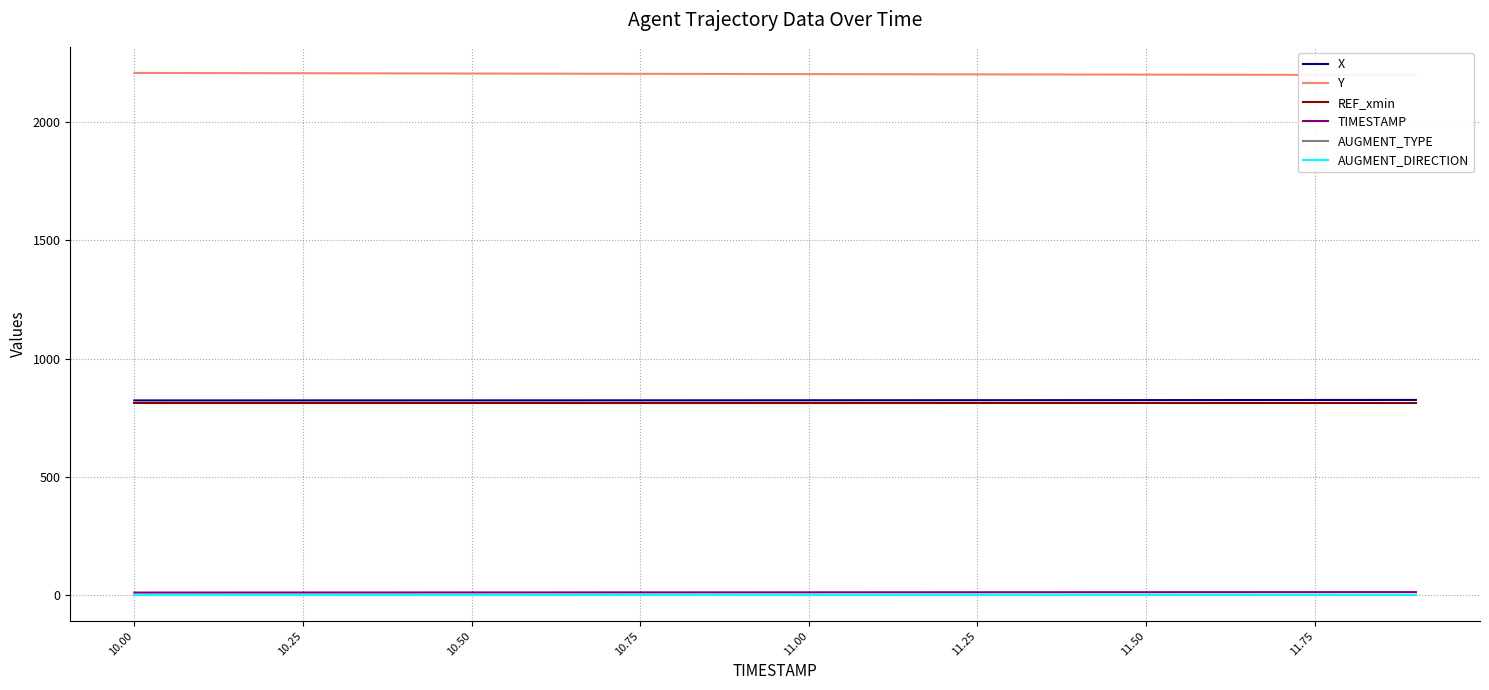

How many lines are shown in the chart?

6